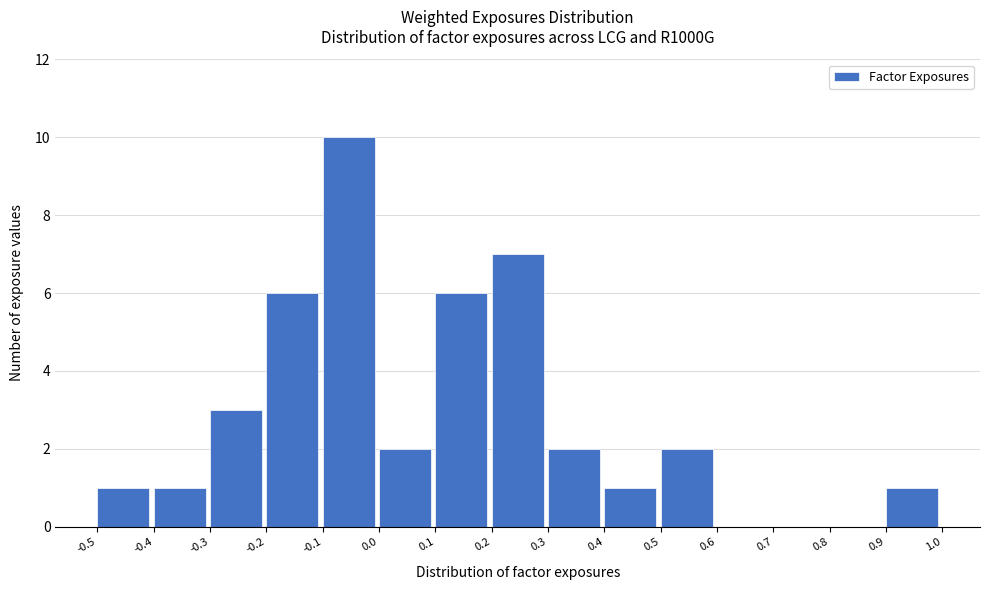

Over which range of the x-axis is the bar tallest?

-0.1 to 0.0